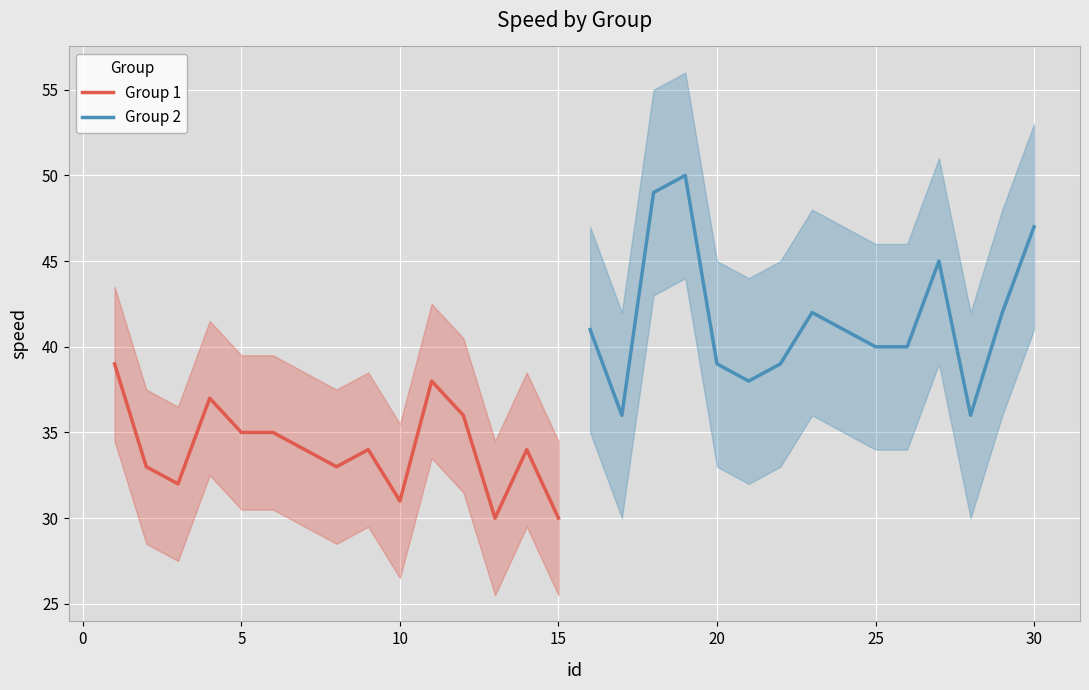

Reading left to right, what are all the values shown in this chart?

Group 1: 39	33	32	37	35	35	34	33	34	31	38	36	30	34	30
Group 2: 41	36	49	50	39	38	39	42	41	40	40	45	36	42	47